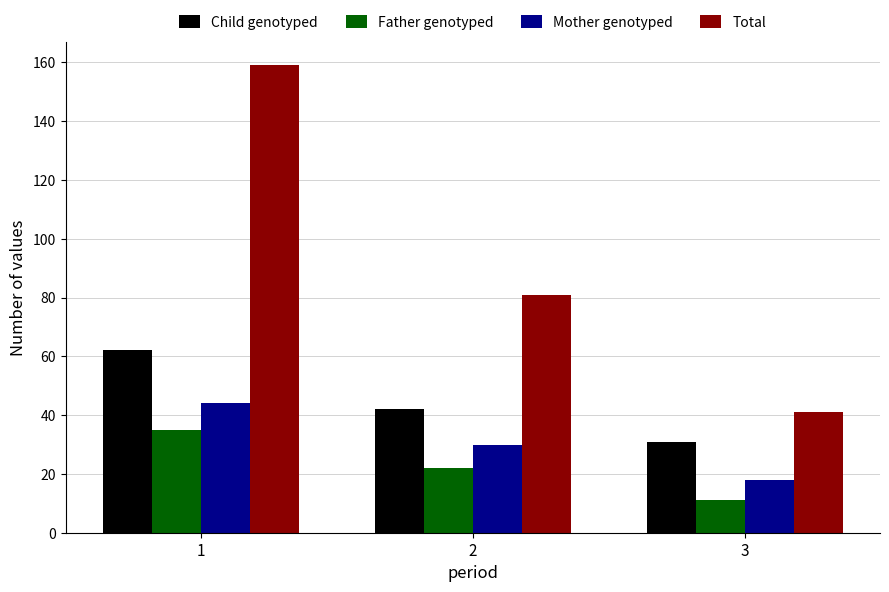

Which series changed the most between 1 and 2?

Total